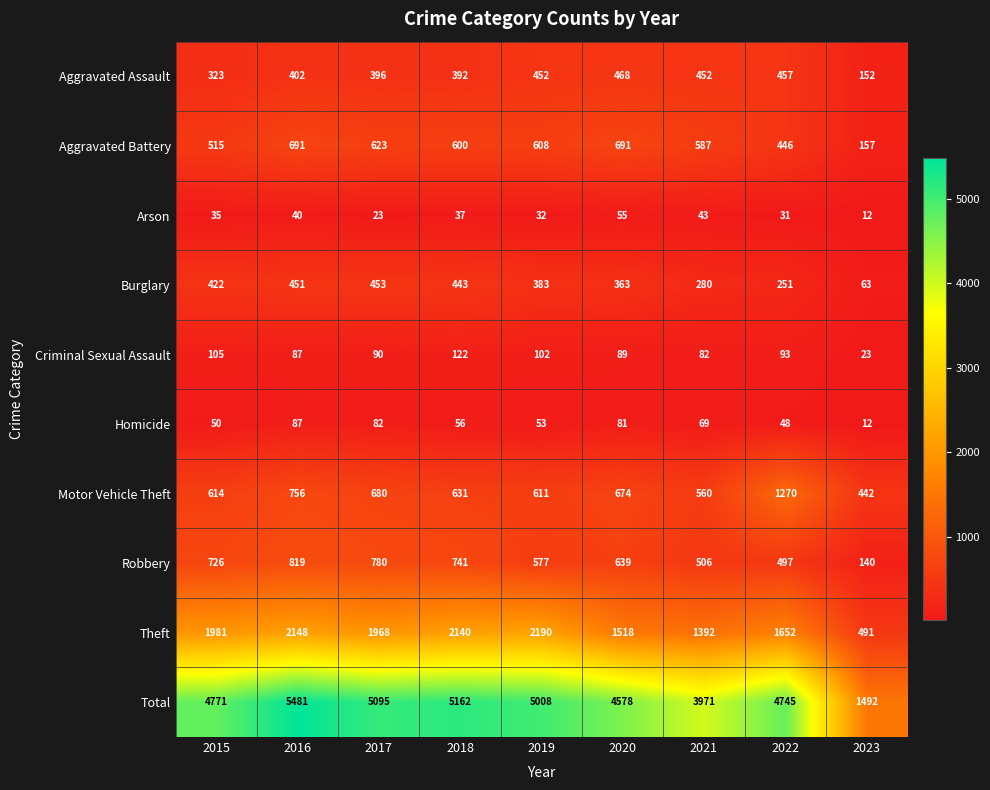

The Homicide series shows 50 at 2015. True or false?

True